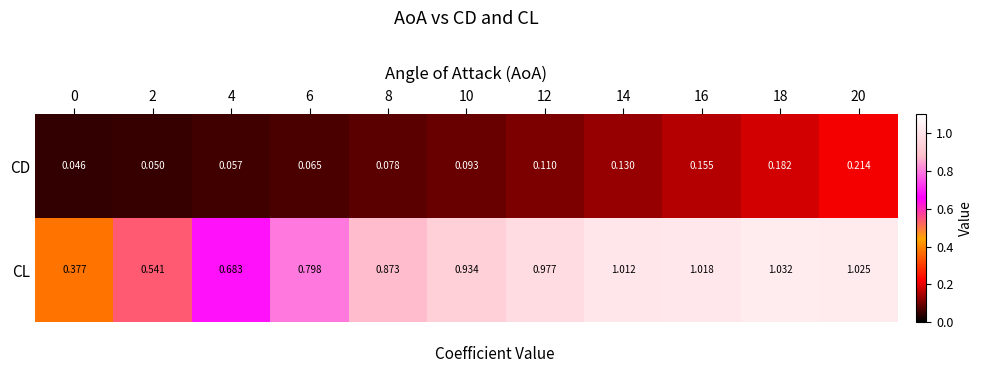

Is the value of CD at 14 greater than the value of CL at 12?

No